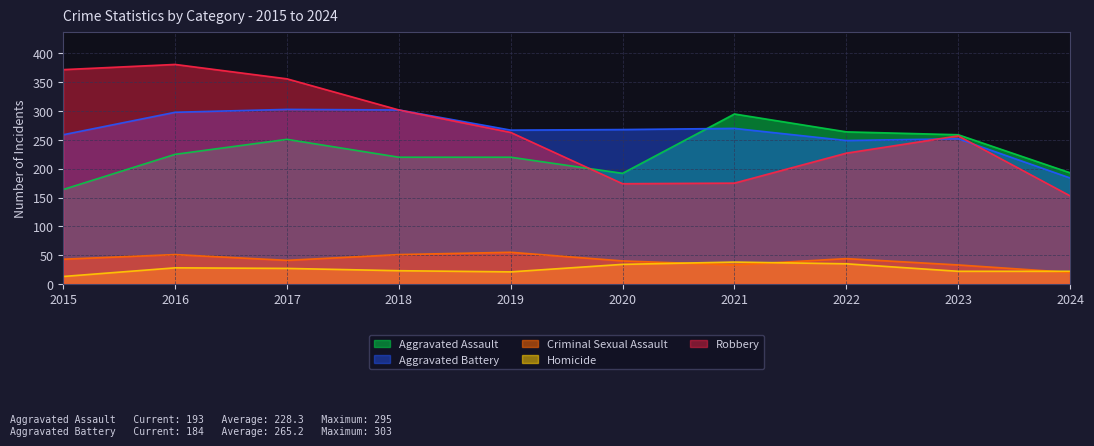

What is the difference between the maximum and minimum values in the Criminal Sexual Assault series?

35